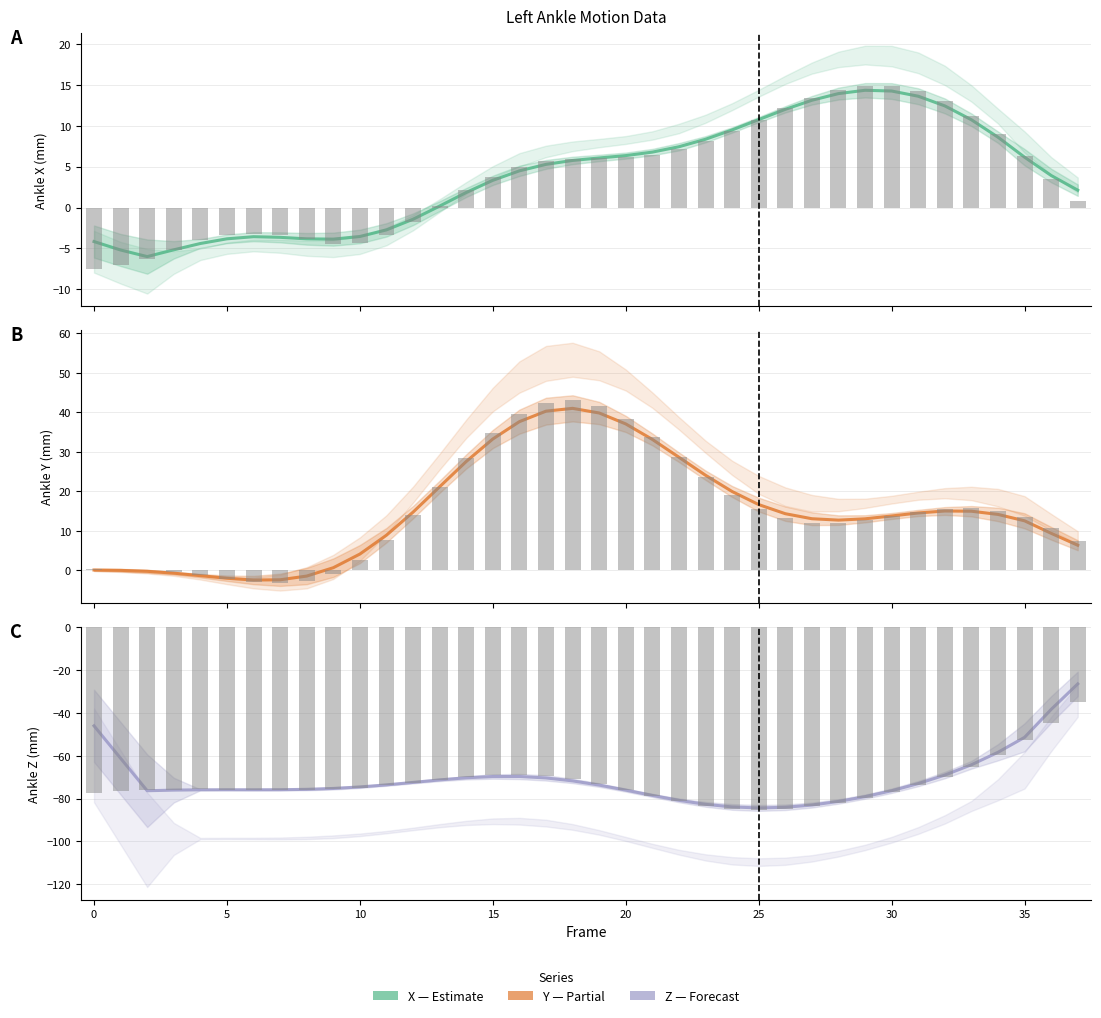

Which series changed the most between 21 and 32?

Left_Ankle_Y